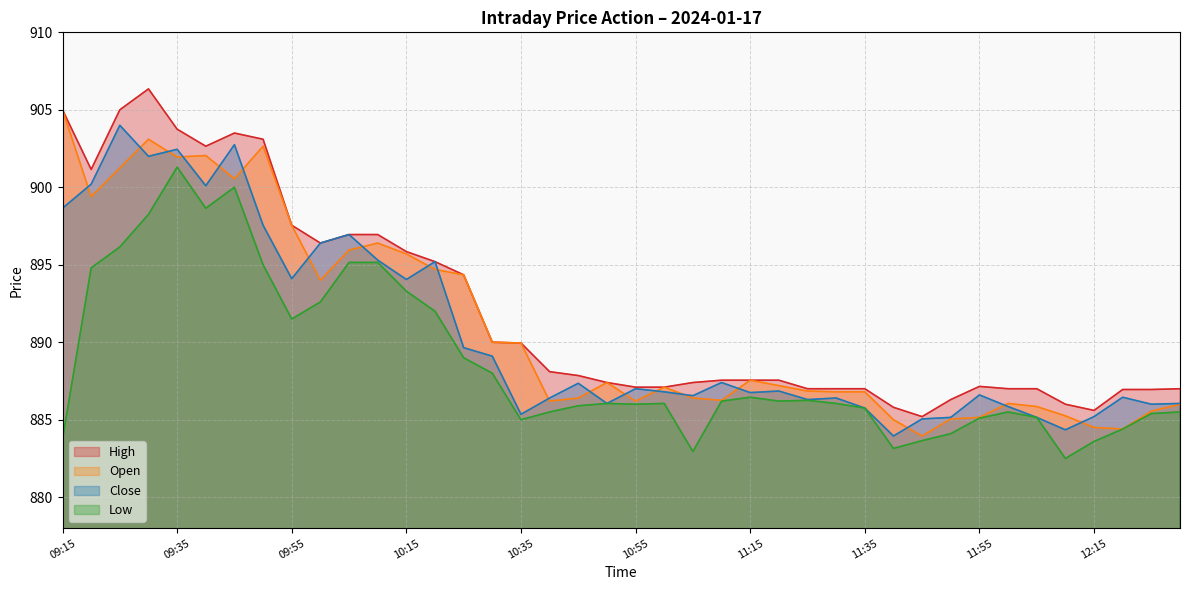

Reading left to right, list all the values displayed in this chart.

High: 09:15=905.0	09:20=901.1	09:25=905.0	09:30=906.4	09:35=903.8	09:40=902.6	09:45=903.5	09:50=903.1	09:55=897.5	10:00=896.4	10:05=897.0	10:10=897.0	10:15=895.9	10:20=895.2	10:25=894.4	10:30=890.0	10:35=890.0	10:40=888.1	10:45=887.9	10:50=887.4	10:55=887.1	11:00=887.1	11:05=887.4	11:10=887.5	11:15=887.5	11:20=887.5	11:25=887.0	11:30=887.0	11:35=887.0	11:40=885.8	11:45=885.2	11:50=886.3	11:55=887.1	12:00=887.0	12:05=887.0	12:10=886.0	12:15=885.6	12:20=887.0	12:25=887.0	12:30=887.0
Open: 09:15=905.0	09:20=899.4	09:25=901.2	09:30=903.1	09:35=902.0	09:40=902.0	09:45=900.5	09:50=902.6	09:55=897.5	10:00=894.0	10:05=896.0	10:10=896.4	10:15=895.7	10:20=894.7	10:25=894.4	10:30=890.0	10:35=890.0	10:40=886.2	10:45=886.4	10:50=887.4	10:55=886.2	11:00=887.1	11:05=886.4	11:10=886.2	11:15=887.5	11:20=887.2	11:25=886.9	11:30=886.8	11:35=886.8	11:40=885.0	11:45=884.0	11:50=885.0	11:55=885.1	12:00=886.0	12:05=885.9	12:10=885.2	12:15=884.5	12:20=884.4	12:25=885.5	12:30=886.0
Close: 09:15=898.6	09:20=900.2	09:25=904.0	09:30=902.0	09:35=902.5	09:40=900.1	09:45=902.8	09:50=897.5	09:55=894.1	10:00=896.4	10:05=897.0	10:10=895.3	10:15=894.0	10:20=895.2	10:25=889.6	10:30=889.1	10:35=885.4	10:40=886.4	10:45=887.4	10:50=886.0	10:55=887.0	11:00=886.8	11:05=886.5	11:10=887.4	11:15=886.8	11:20=886.9	11:25=886.3	11:30=886.4	11:35=885.8	11:40=884.0	11:45=885.0	11:50=885.1	11:55=886.6	12:00=885.9	12:05=885.1	12:10=884.4	12:15=885.2	12:20=886.5	12:25=886.0	12:30=886.0
Low: 09:15=883.8	09:20=894.8	09:25=896.1	09:30=898.2	09:35=901.3	09:40=898.6	09:45=900.0	09:50=895.0	09:55=891.5	10:00=892.6	10:05=895.1	10:10=895.1	10:15=893.3	10:20=892.0	10:25=889.0	10:30=888.0	10:35=885.0	10:40=885.5	10:45=885.9	10:50=886.0	10:55=886.0	11:00=886.0	11:05=883.0	11:10=886.2	11:15=886.5	11:20=886.2	11:25=886.2	11:30=886.0	11:35=885.8	11:40=883.1	11:45=883.6	11:50=884.1	11:55=885.1	12:00=885.5	12:05=885.1	12:10=882.5	12:15=883.6	12:20=884.4	12:25=885.4	12:30=885.5